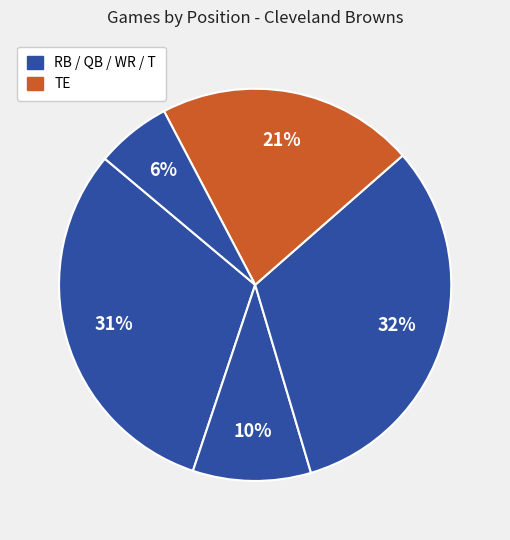

Rank the categories by value from highest to lowest.

RB, WR, TE, QB, T